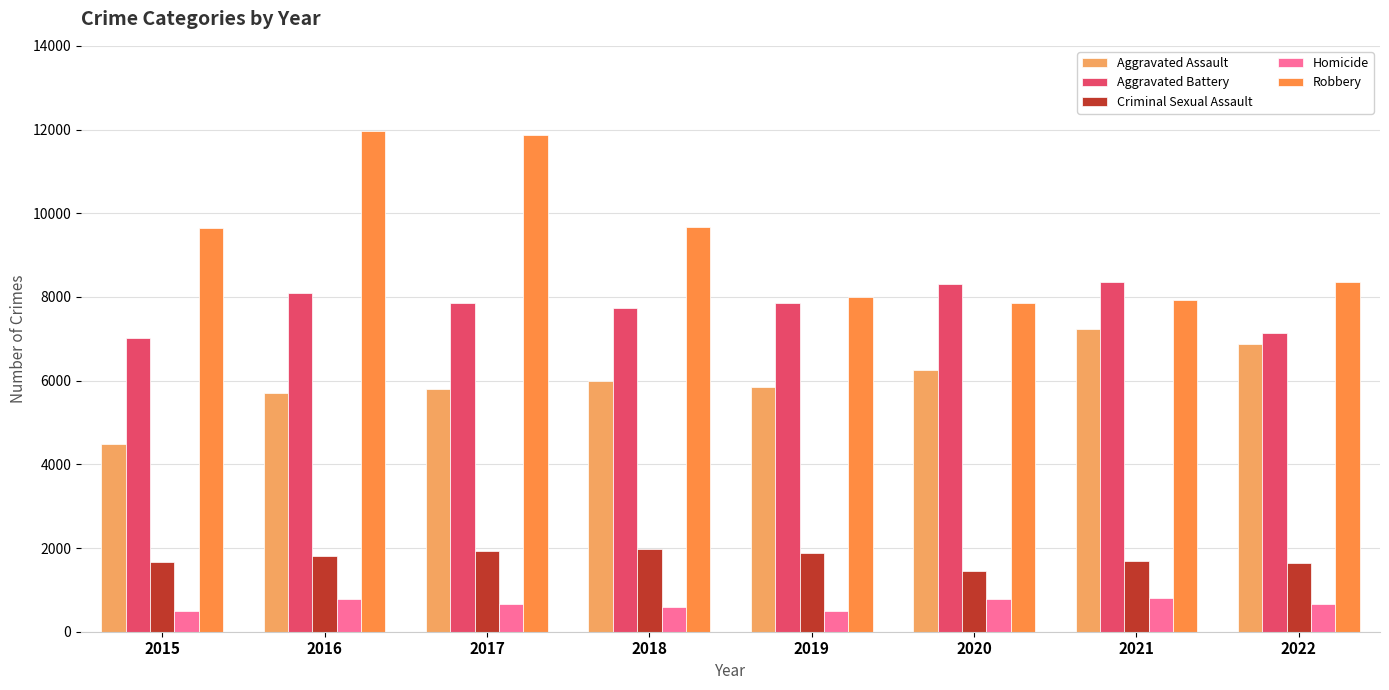

Reading left to right, list all the values displayed in this chart.

Aggravated Assault: 2015=4480	2016=5712	2017=5793	2018=6001	2019=5840	2020=6263	2021=7243	2022=6870
Aggravated Battery: 2015=7018	2016=8085	2017=7845	2018=7735	2019=7857	2020=8319	2021=8347	2022=7136
Criminal Sexual Assault: 2015=1666	2016=1817	2017=1940	2018=1969	2019=1872	2020=1448	2021=1678	2022=1637
Homicide: 2015=496	2016=786	2017=672	2018=589	2019=498	2020=787	2021=803	2022=669
Robbery: 2015=9638	2016=11960	2017=11880	2018=9679	2019=7994	2020=7856	2021=7920	2022=8345